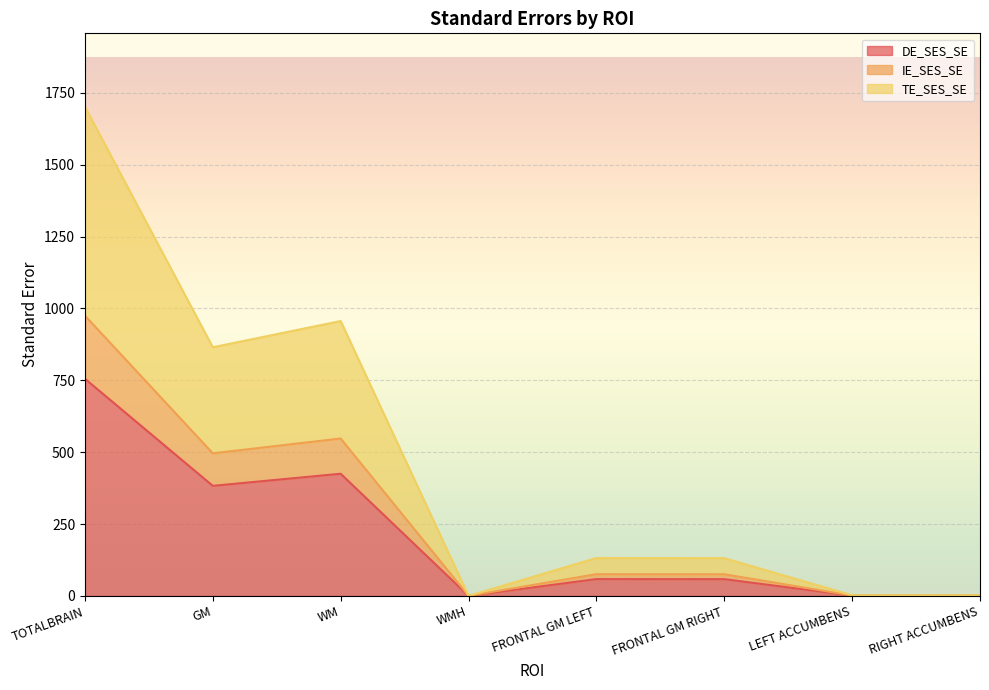

Reading right to left, what are all the values shown in this chart?

DE_SES_SE: 0.9	0.9	58.2	58.4	0.0	425.0	382.8	755.5
IE_SES_SE: 1.1	1.2	75.2	75.5	0.0	547.6	496.1	975.1
TE_SES_SE: 1.9	2.1	131.2	131.7	0.0	956.3	865.2	1702.2